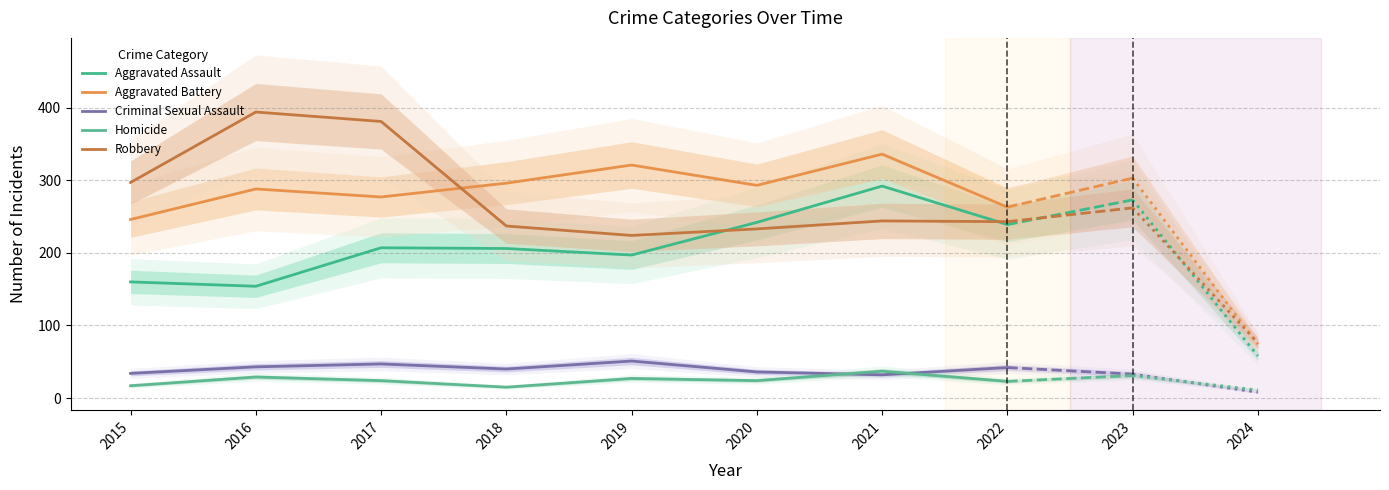

What is the smallest value displayed?

15